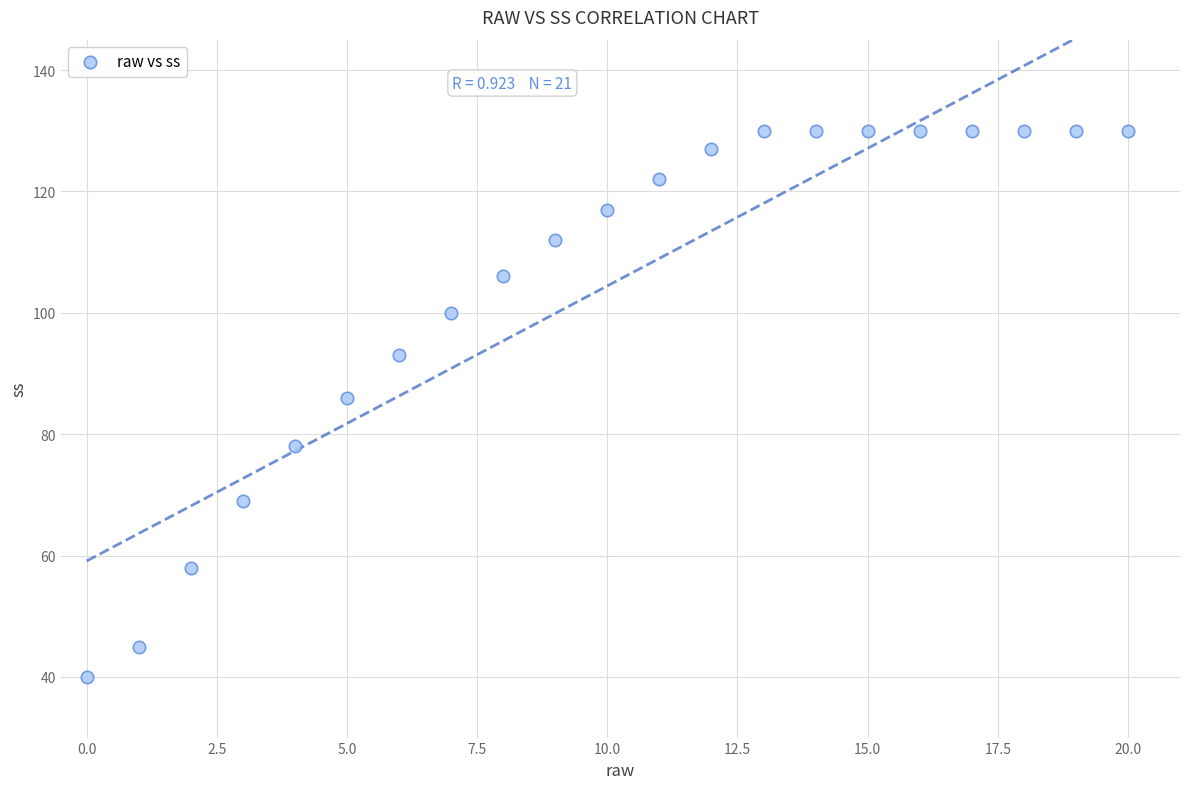

What is the range of Y values (max minus min)?

90